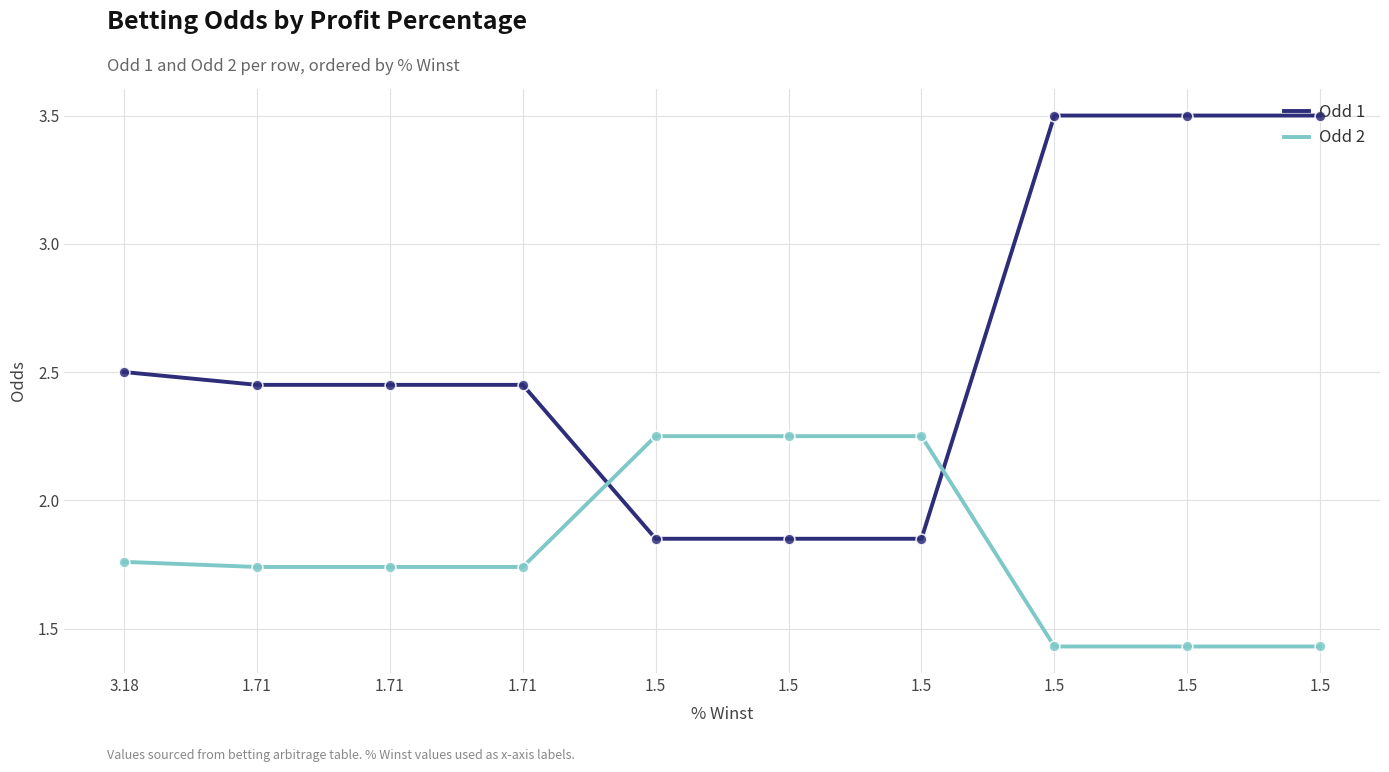

What is the total value across all series at 1.5?

4.1